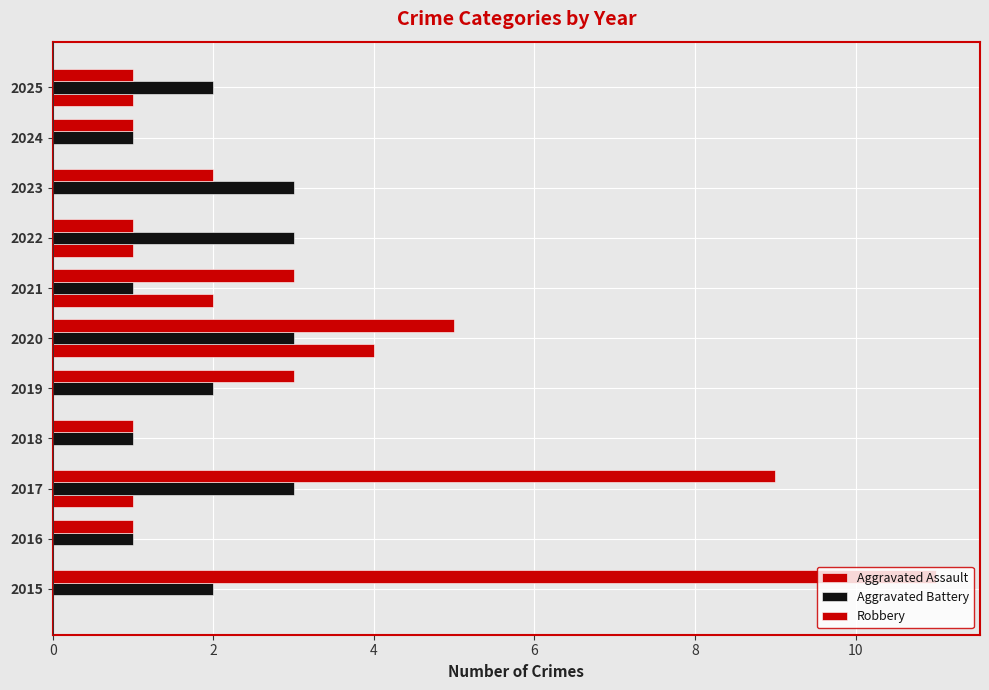

What is the highest value of the Aggravated Battery series?

3